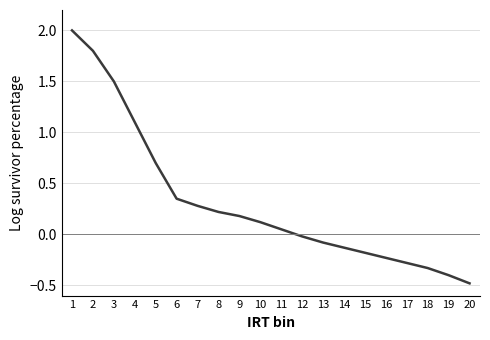

Is it true that the value at 19 is -0.7?

False